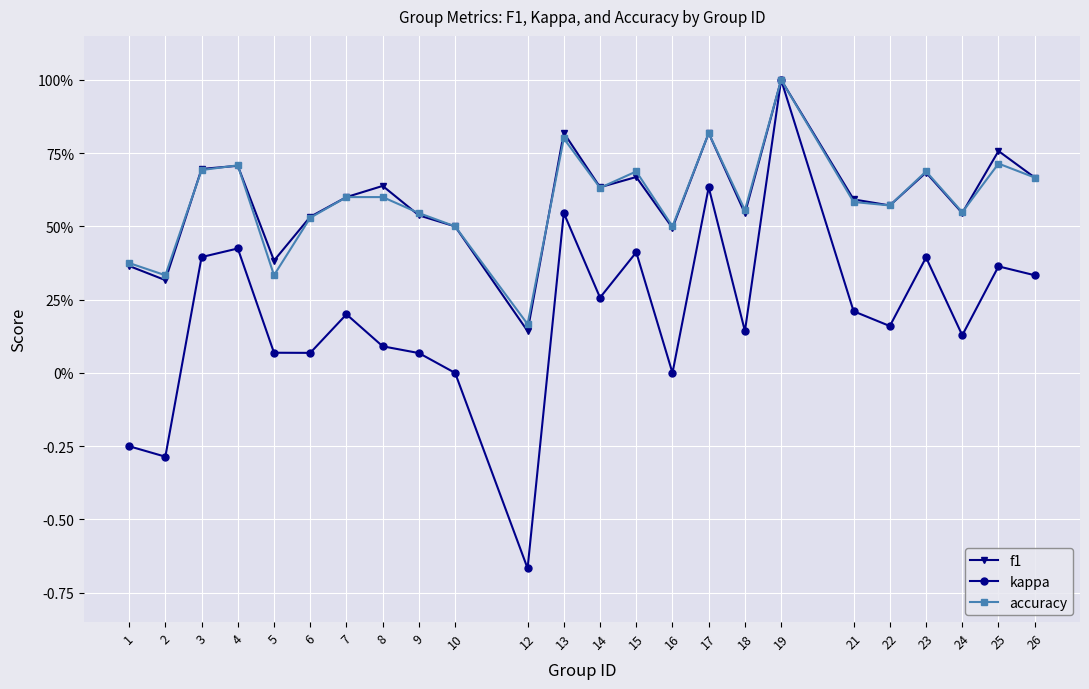

At which category is the sum across all series the highest?

19